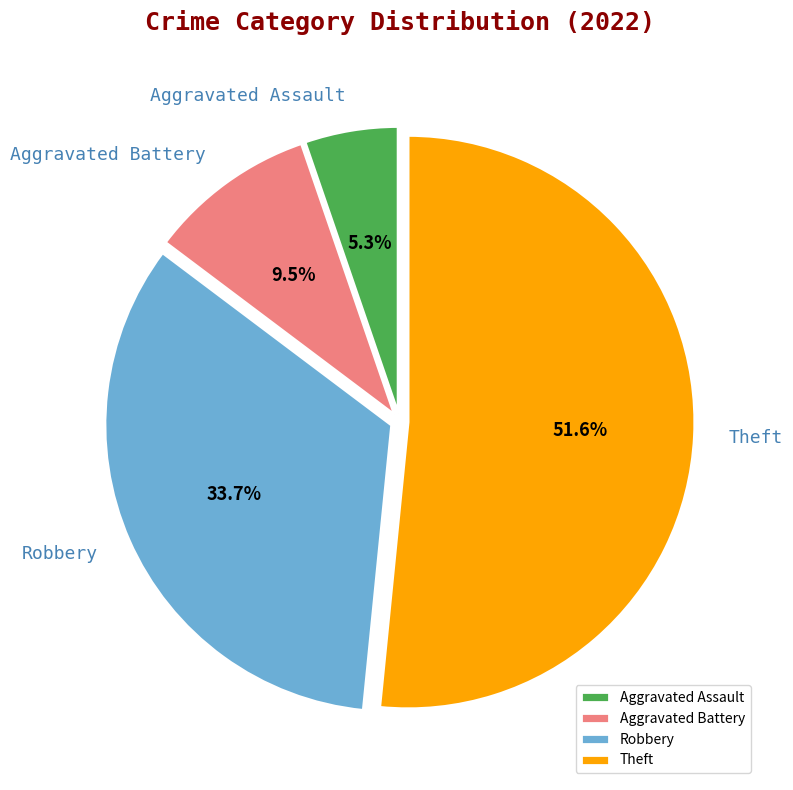

Is Theft the majority of the pie?

Yes